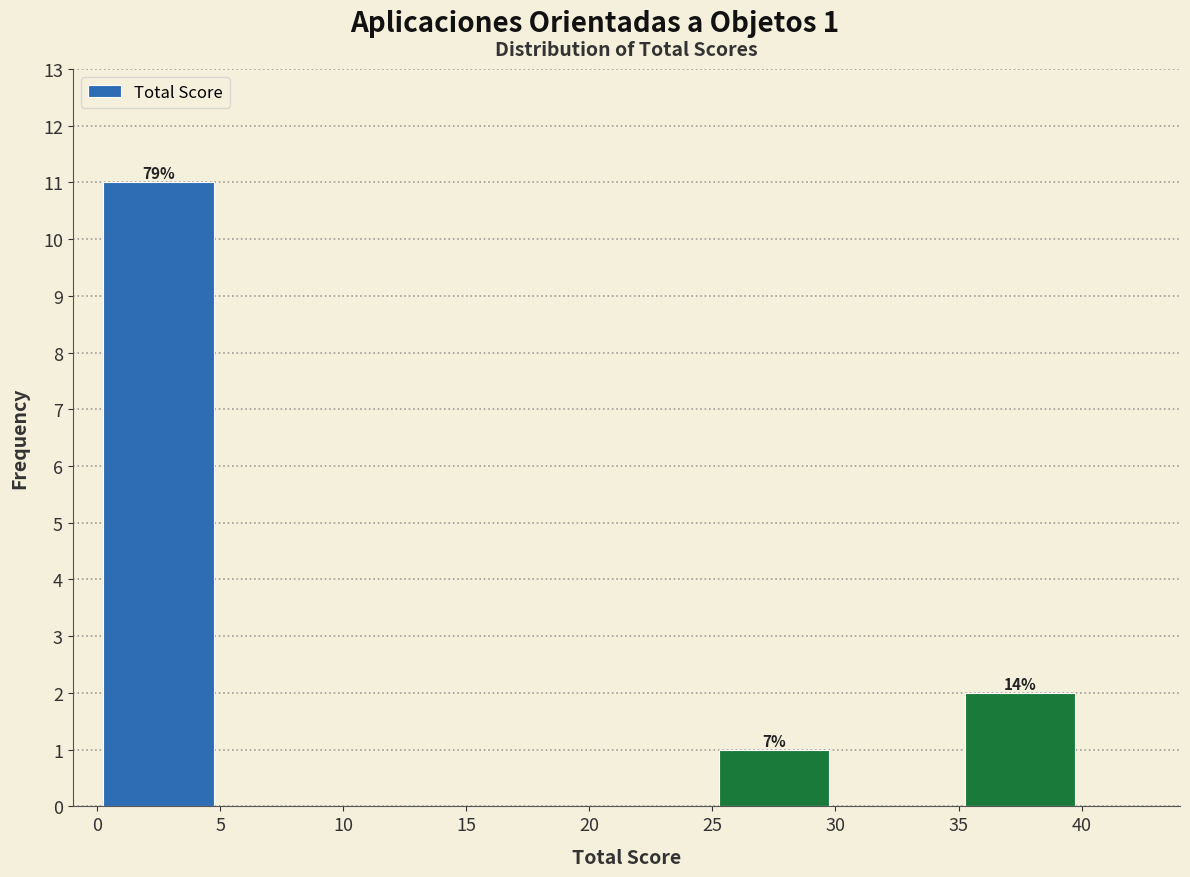

Over which range of the x-axis is the bar tallest?

0 to 5